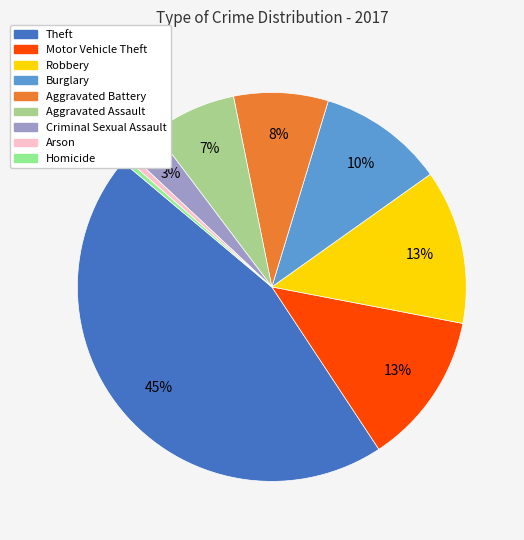

Combined, what portion of the pie is Burglary and Motor Vehicle Theft?

23.2%